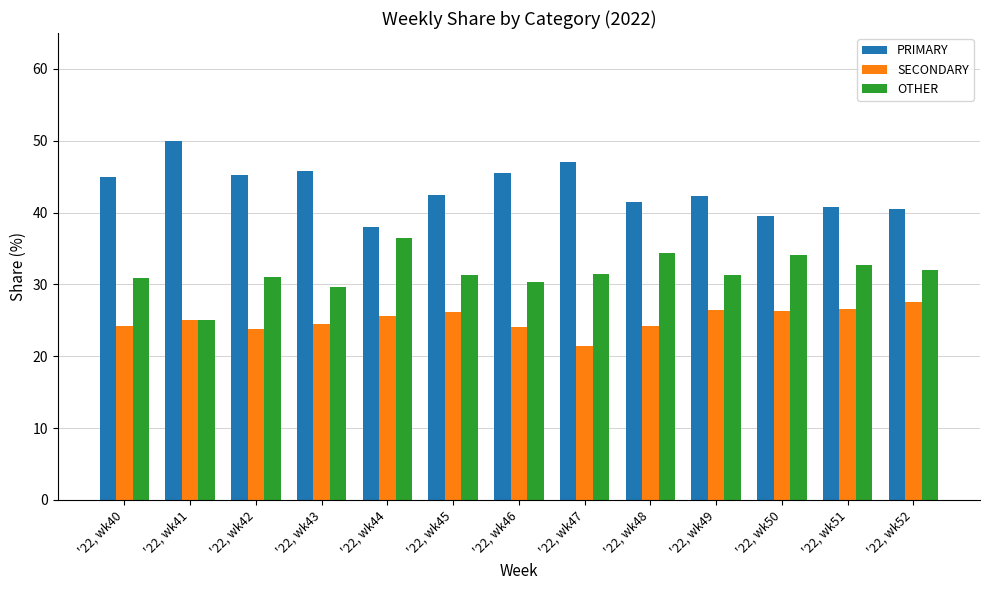

Rank the series at '22, wk48 from highest to lowest value.

PRIMARY, OTHER, SECONDARY